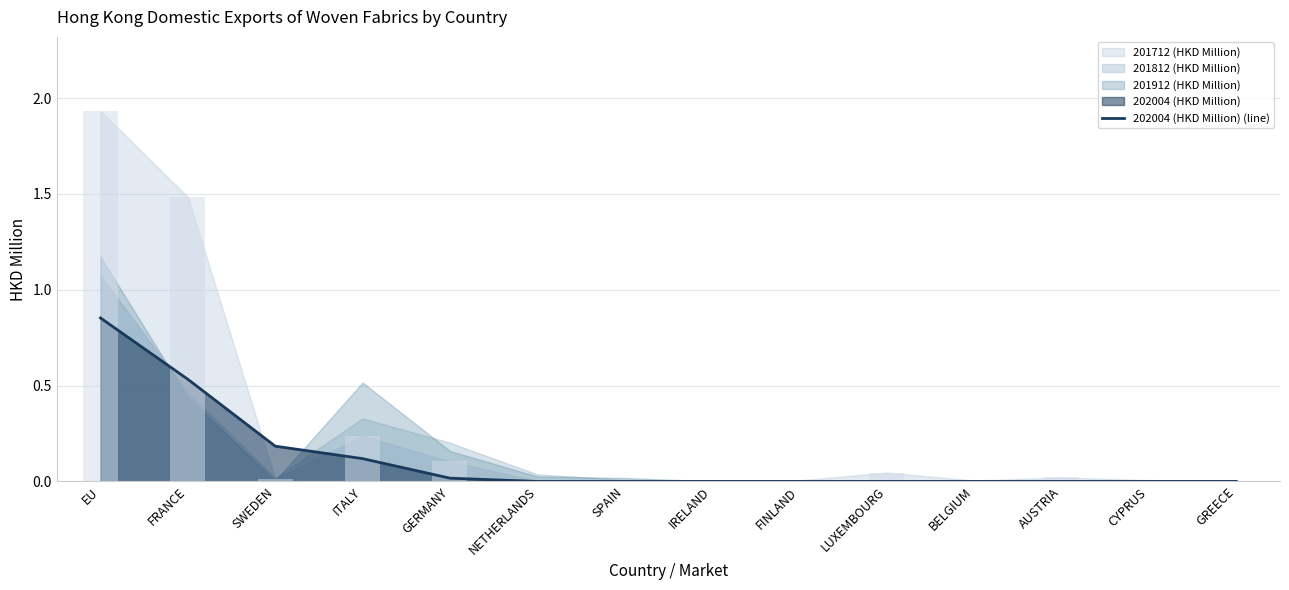

Reading left to right, list all the values displayed in this chart.

0.9	0.5	0.2	0.1	0.0	0.0	0.0	0.0	0.0	0.0	0.0	0.0	0.0	0.0